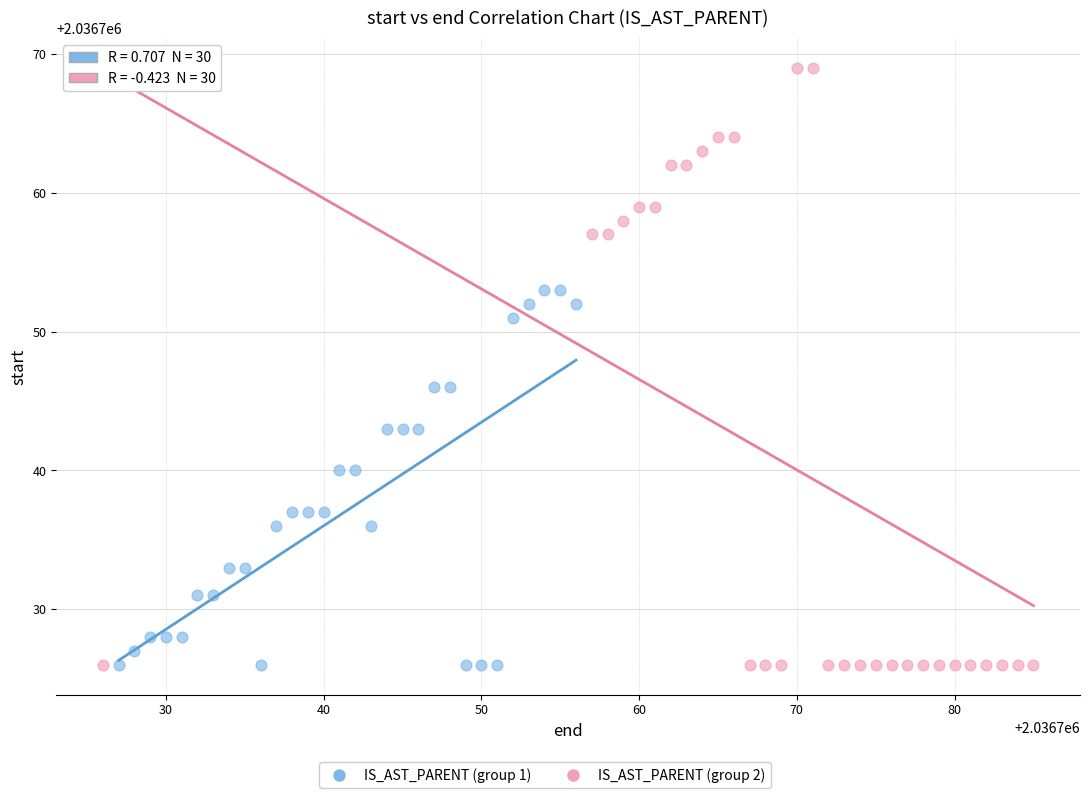

Which series contains the highest Y value?

IS_AST_PARENT (group 2)